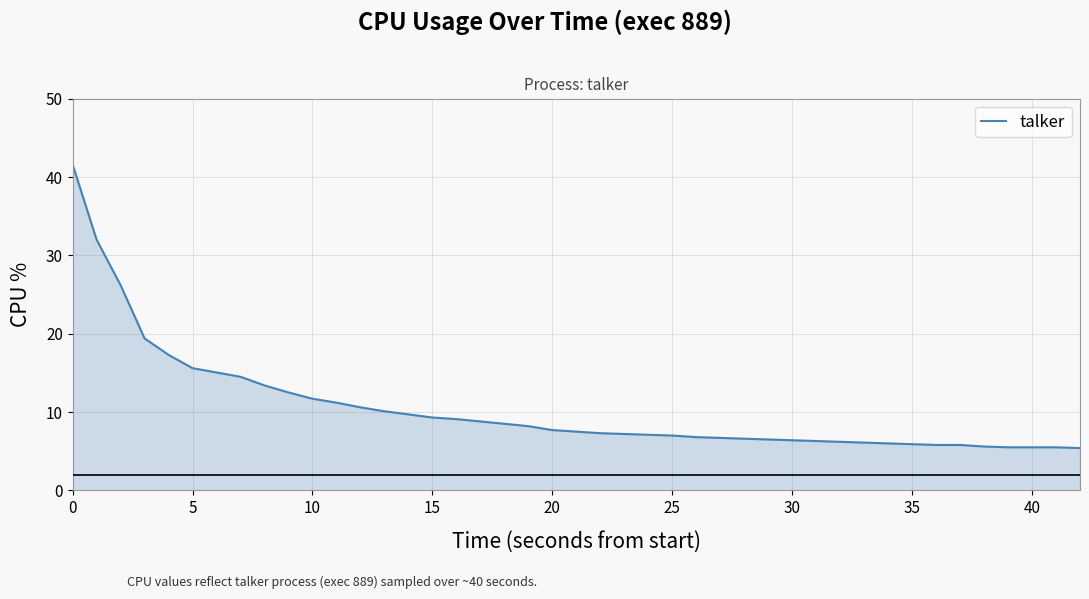

What is the difference between the maximum and minimum values?

36.2